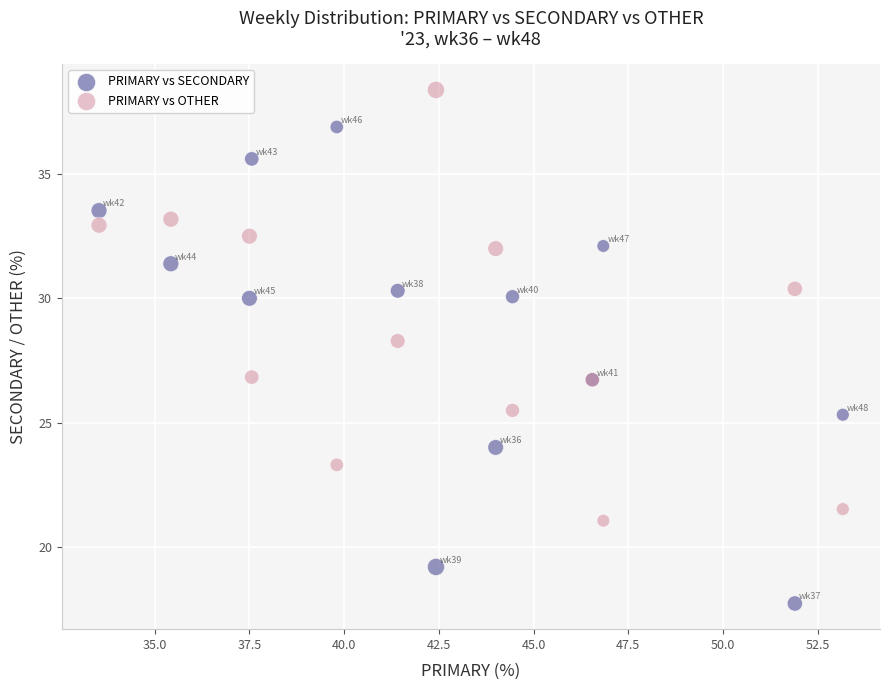

In the PRIMARY vs OTHER series, what Y value is closest to 29?

28.3